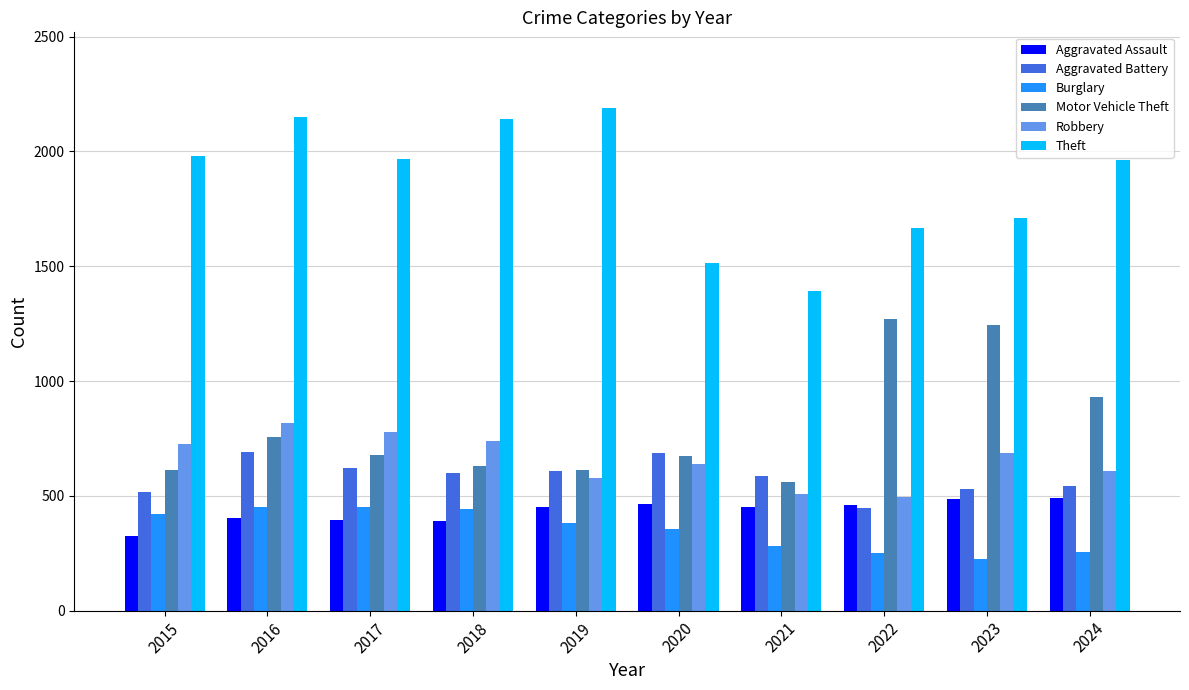

Which category has the lowest value in the Aggravated Assault series?

2015